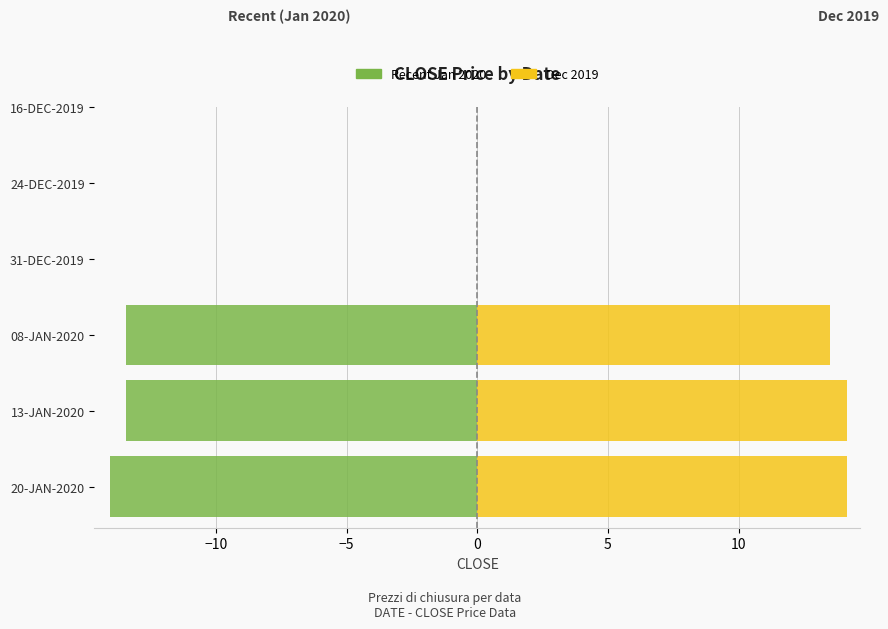

Between 13-JAN-2020 and 08-JAN-2020, which series saw the biggest shift?

Dec 2019